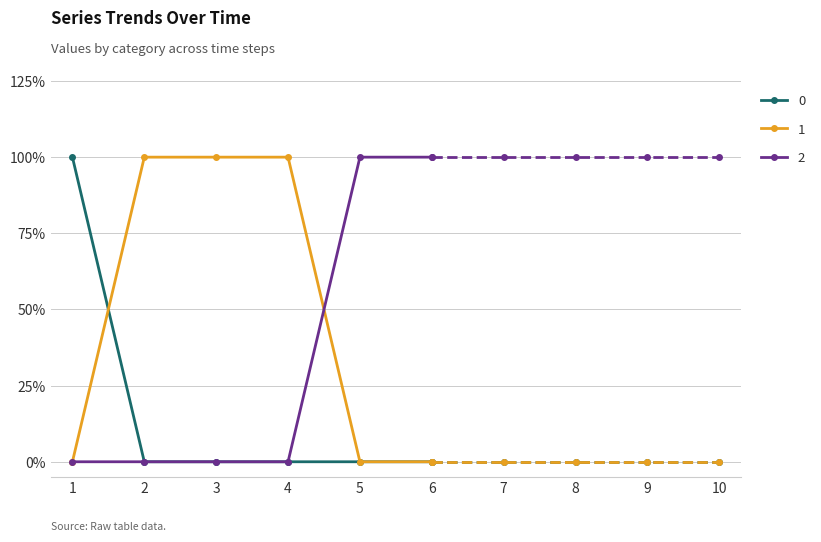

What is the difference between the 1 values at 6 and 2?

1